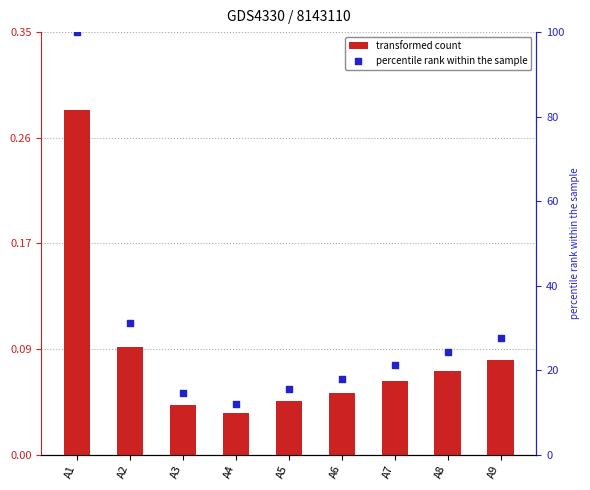

Which series has the largest total across all categories?

percentile rank within the sample